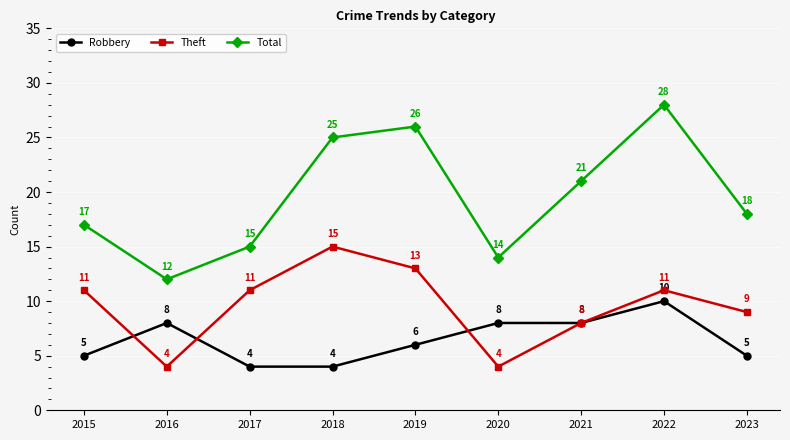

What is the difference between the maximum and second lowest values in the Robbery series?

6